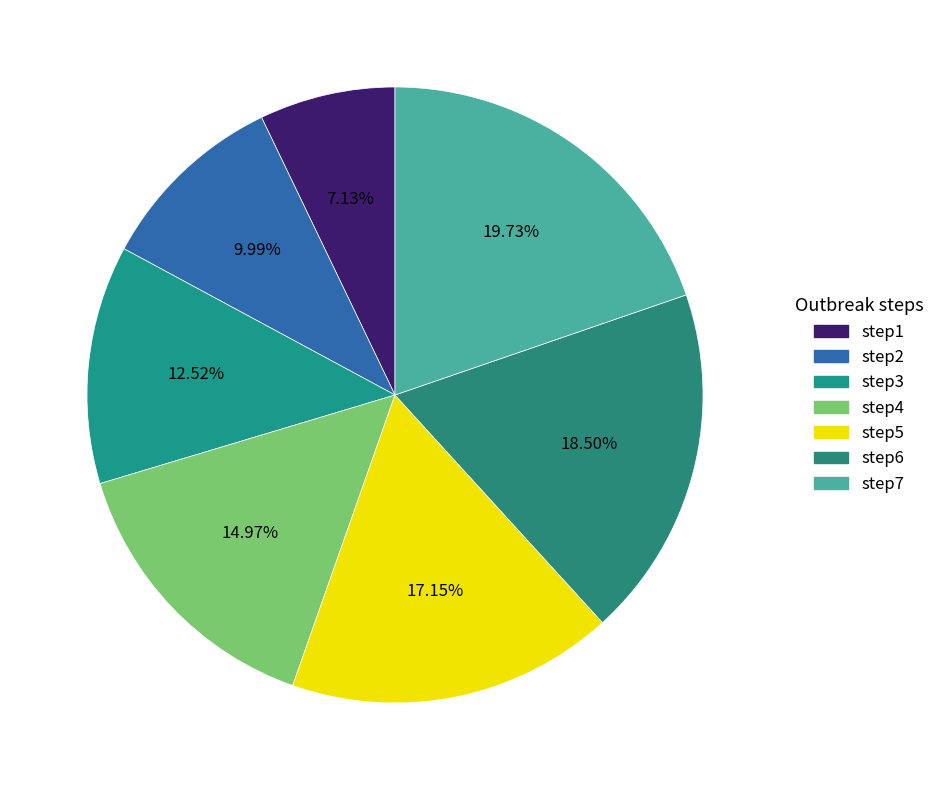

Which category has the smallest portion of the pie?

step1